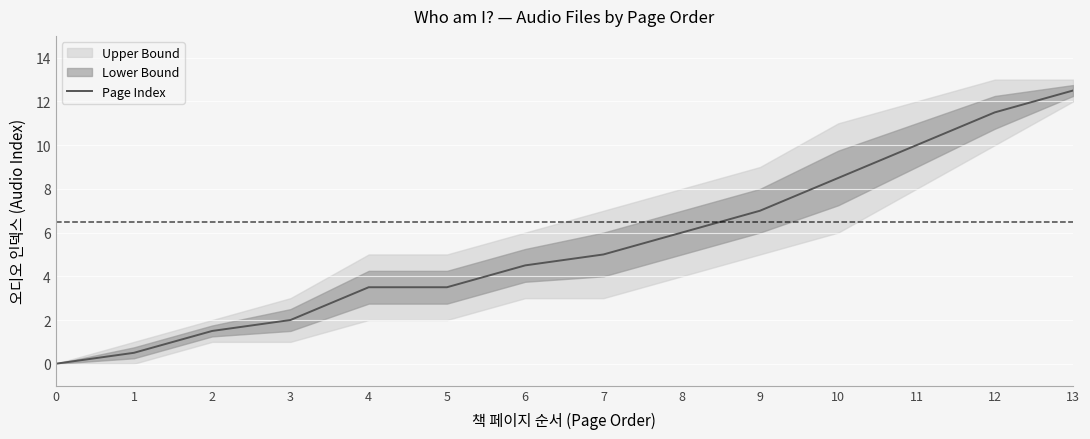

Count the number of categories in the chart.

14